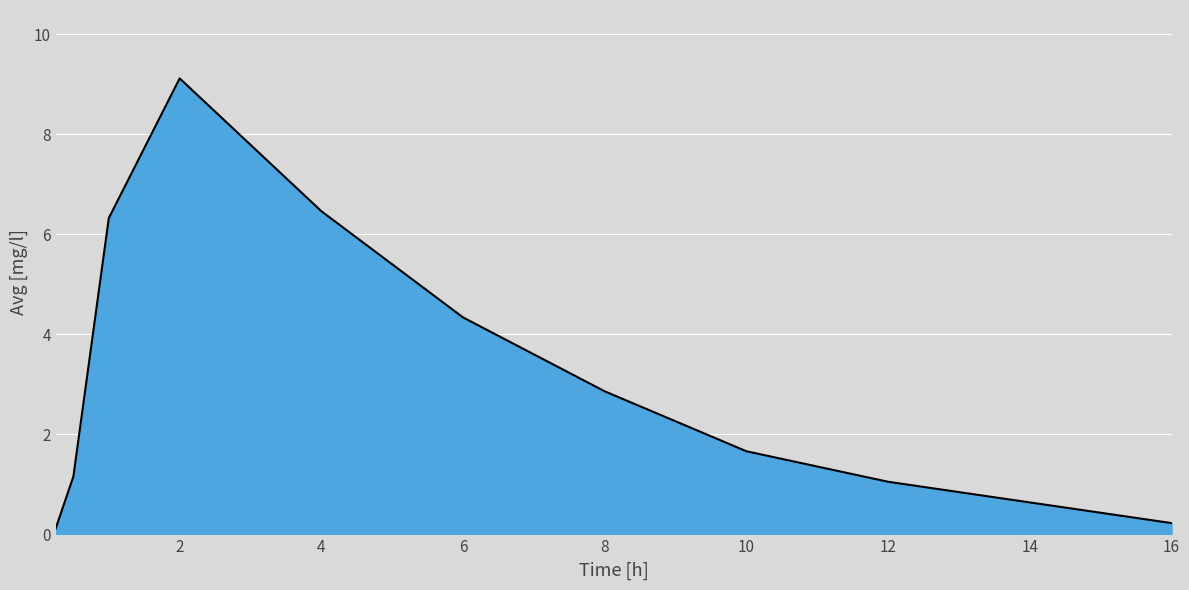

What is the greatest value displayed?

9.1